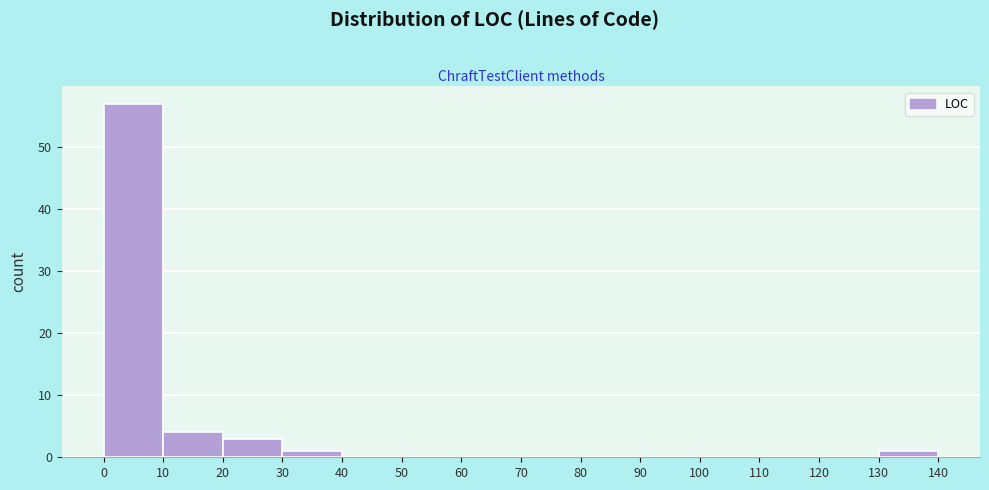

How tall is the bar that spans 0 to 10 on the x-axis? The values are not printed on the chart, so give them approximately, as read against the axis.

57